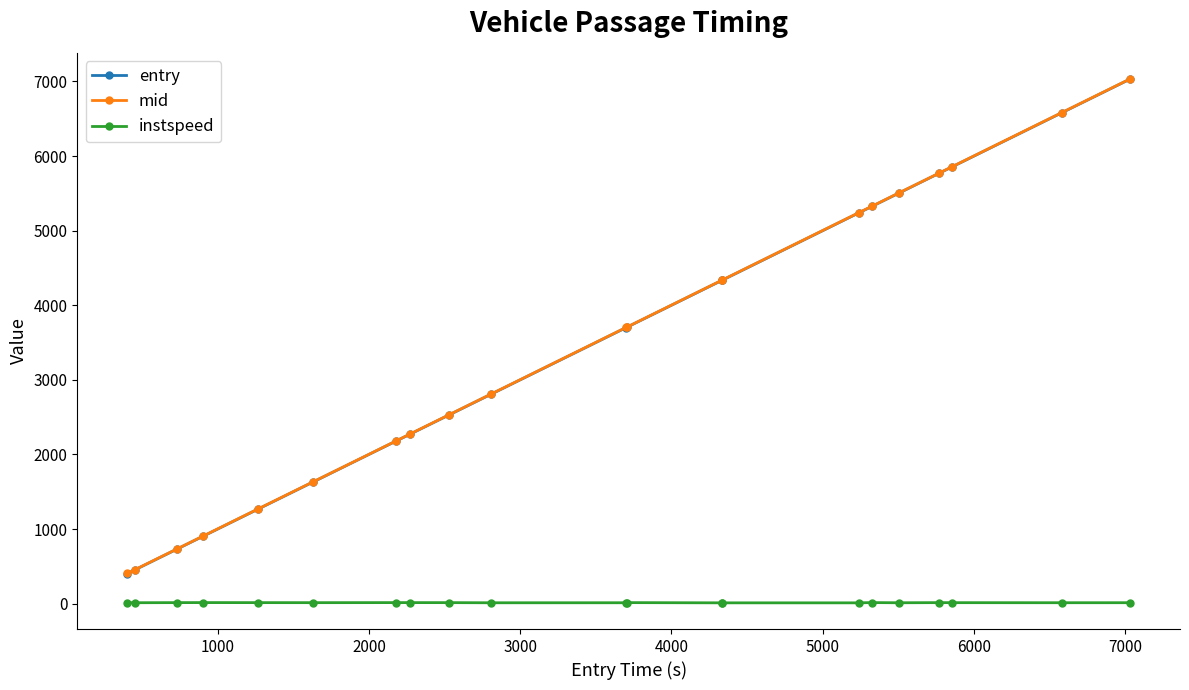

True or false: instspeed and entry intersect in this chart.

False